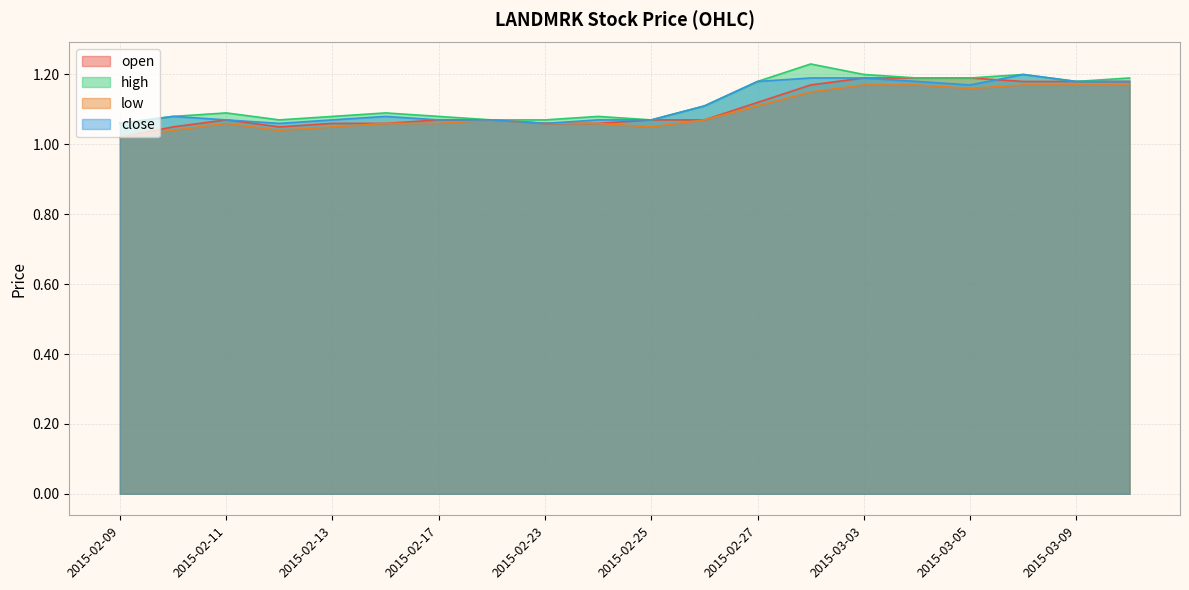

True or false: high and open cross at least once.

False